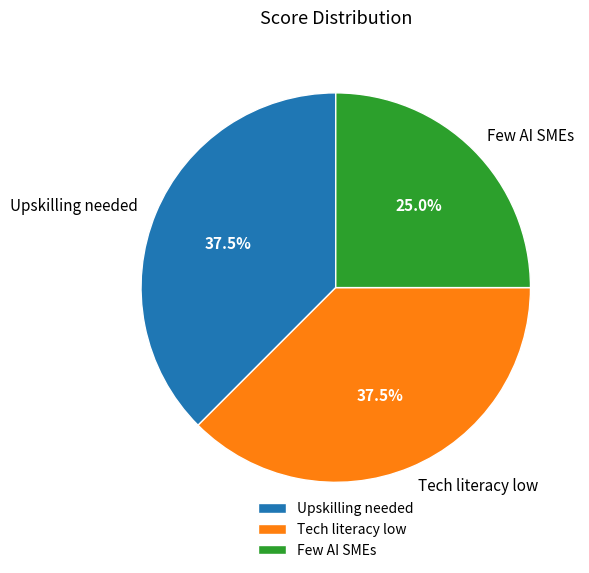

Between Tech literacy low and Few AI SMEs, which is larger?

Tech literacy low